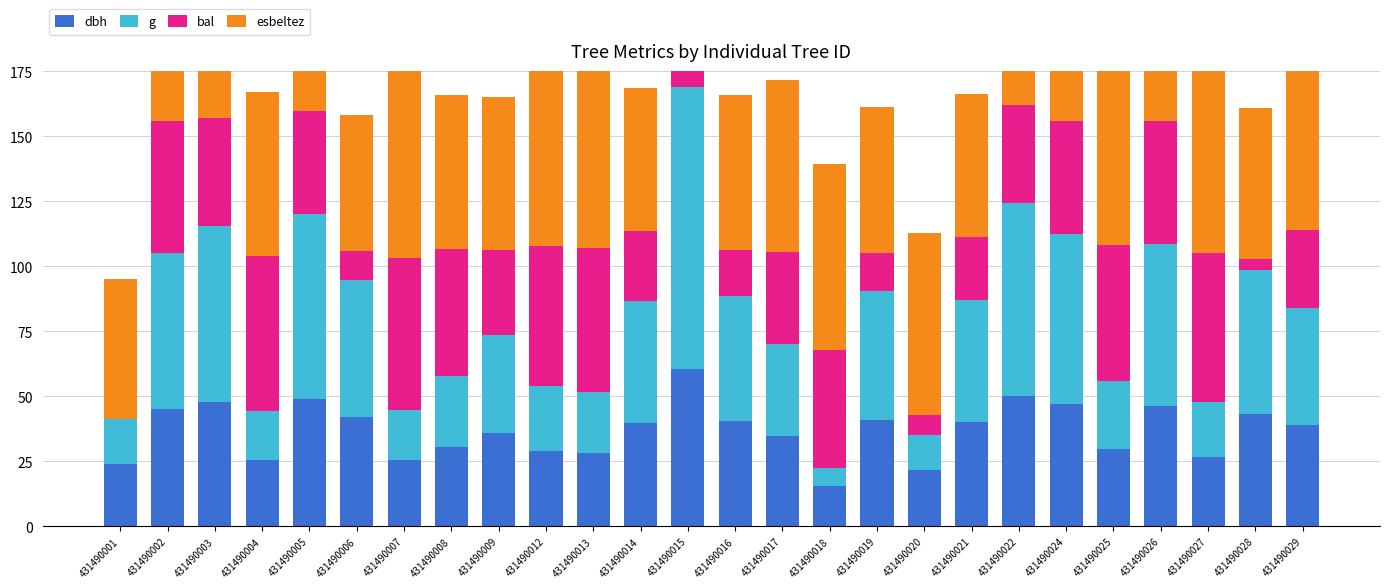

What is the total value across all series at 431490012?

183.6